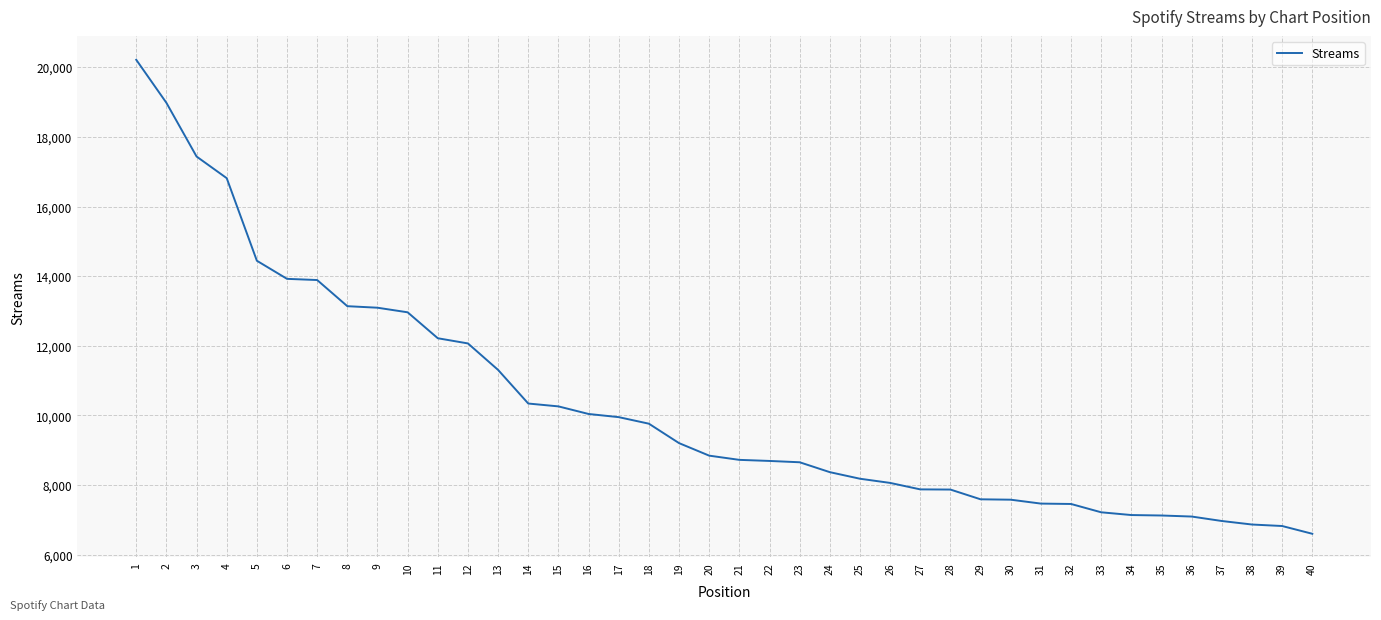

What is the change in value from 25 to 32?

-725